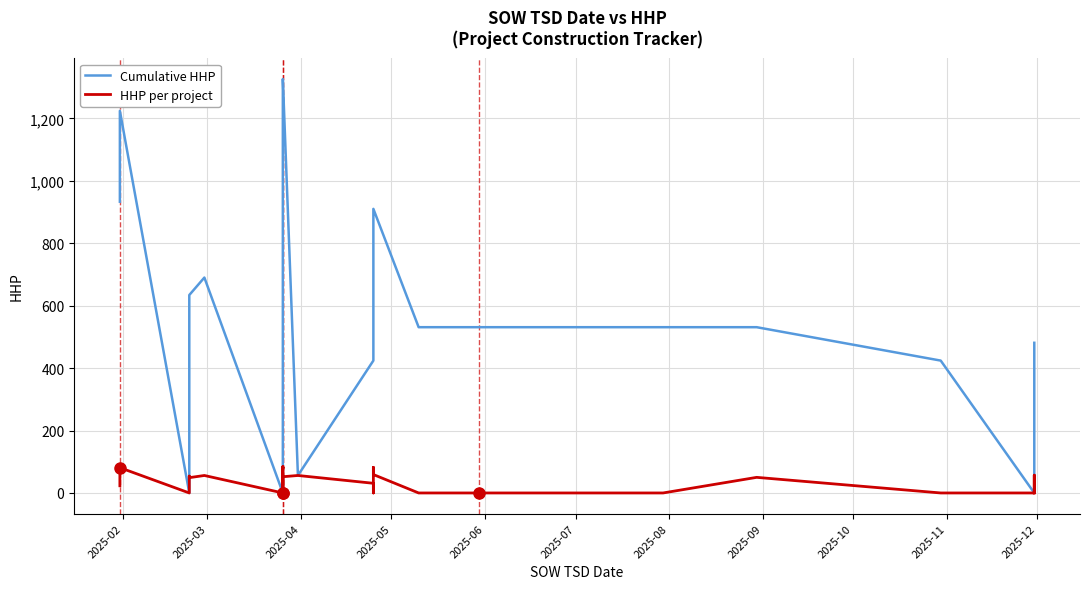

What is the difference between the maximum and minimum values in the HHP per project series?

84